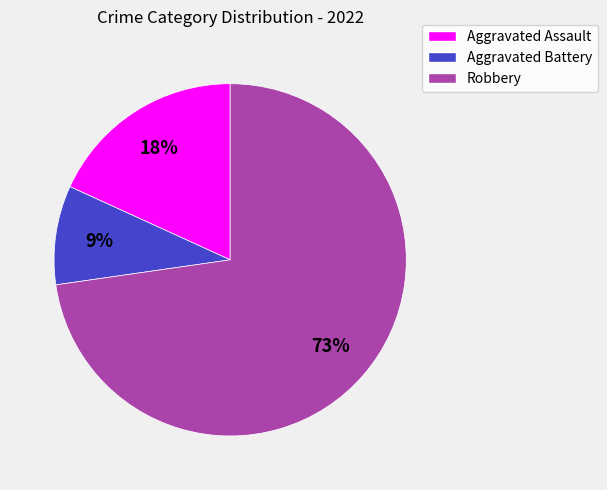

Rank the categories by value from lowest to highest.

Aggravated Battery, Aggravated Assault, Robbery